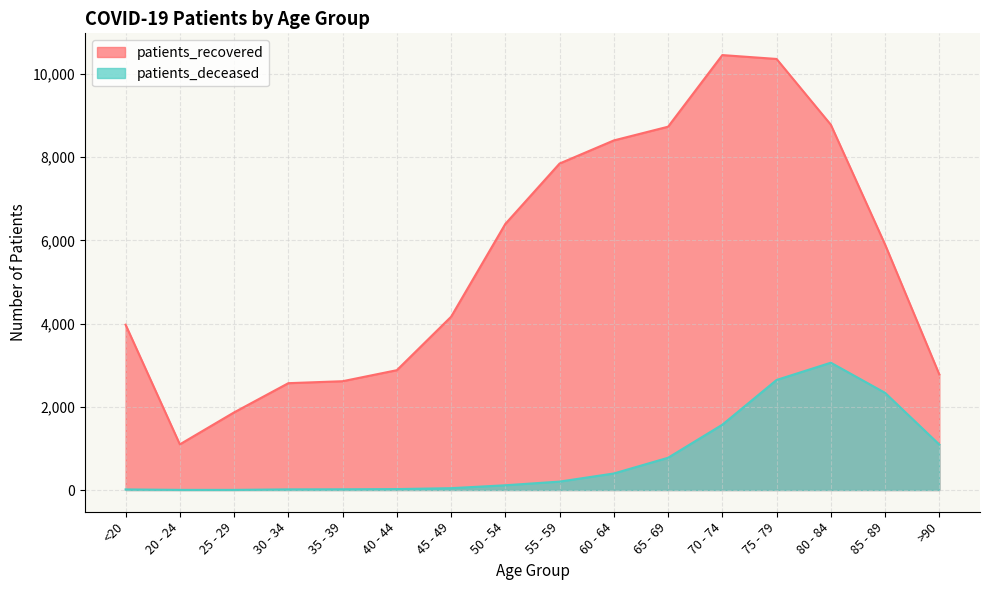

How many data points in patients_recovered are above 5899?

7